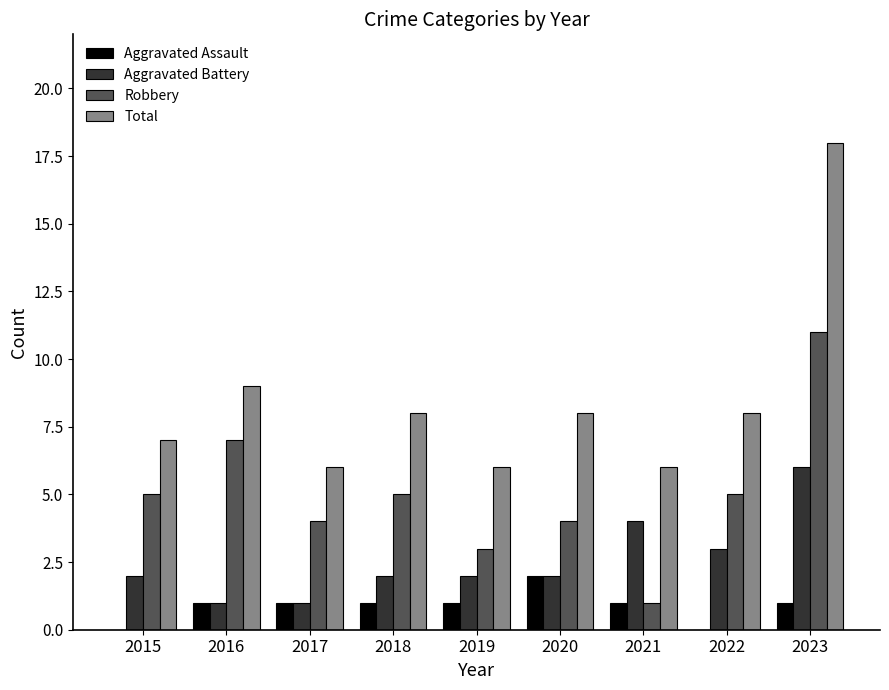

What are all the series names shown in the legend?

Aggravated Assault, Aggravated Battery, Robbery, Total